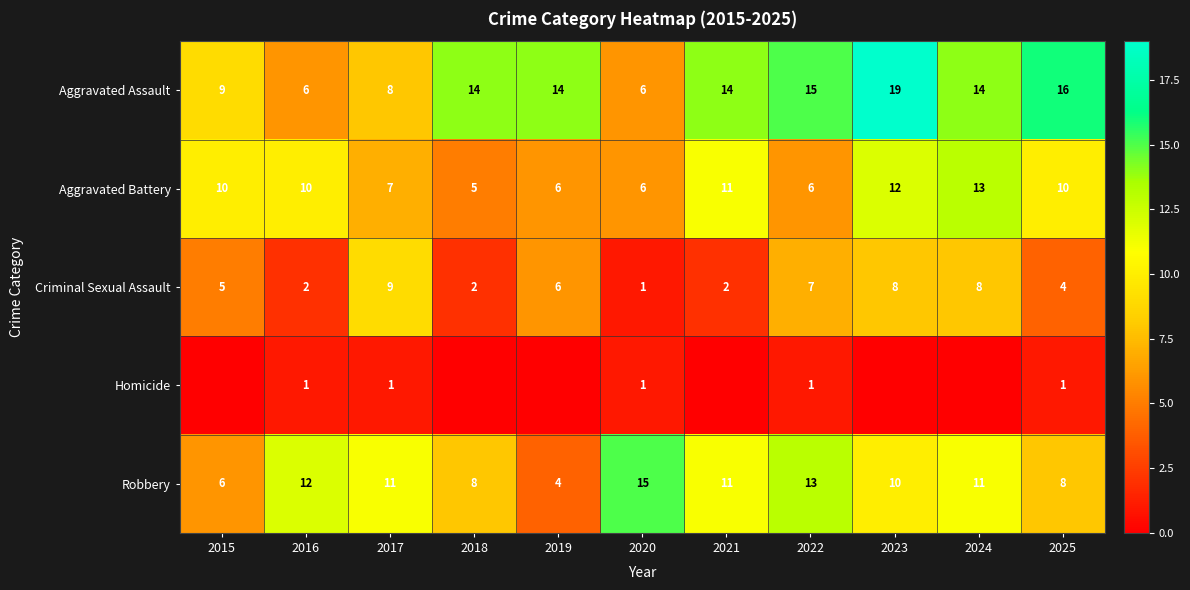

What is the spread (max minus min) of values at 2022?

14